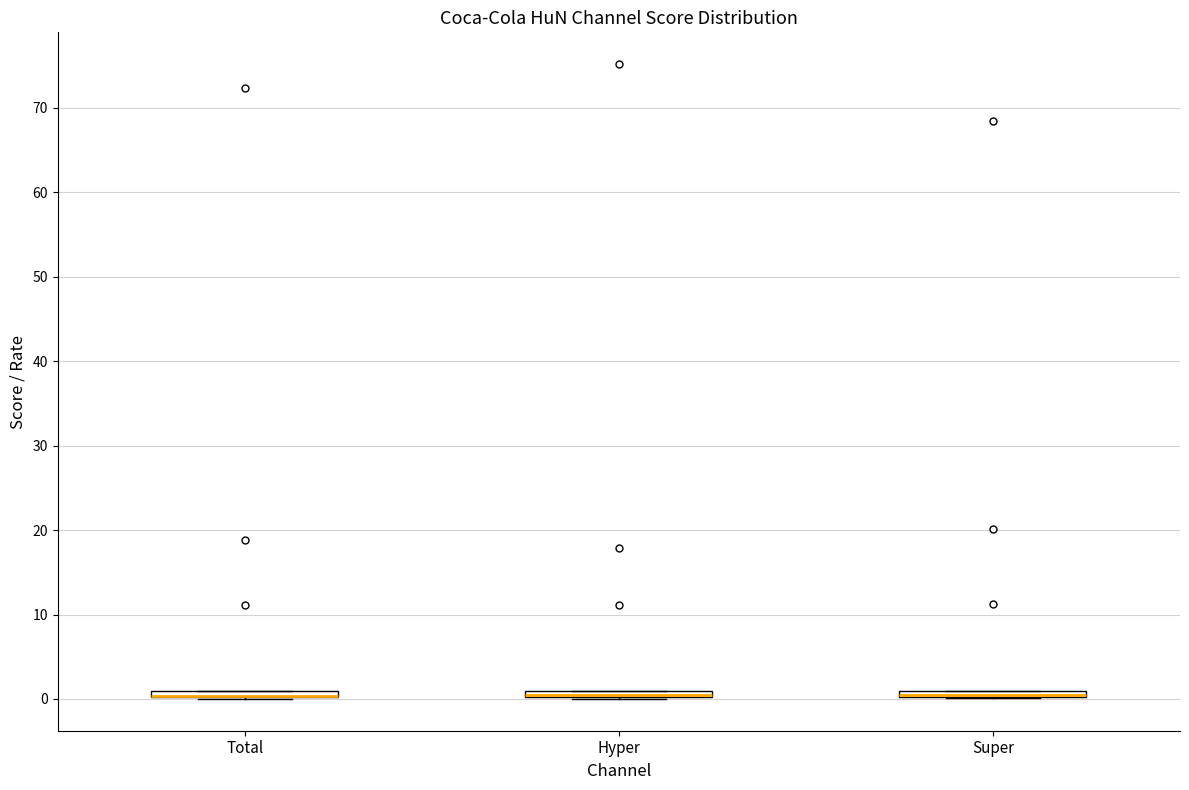

Where is the lower edge of the box for Total on the y-axis? The values are not printed on the chart, so give them approximately, as read against the axis.

0